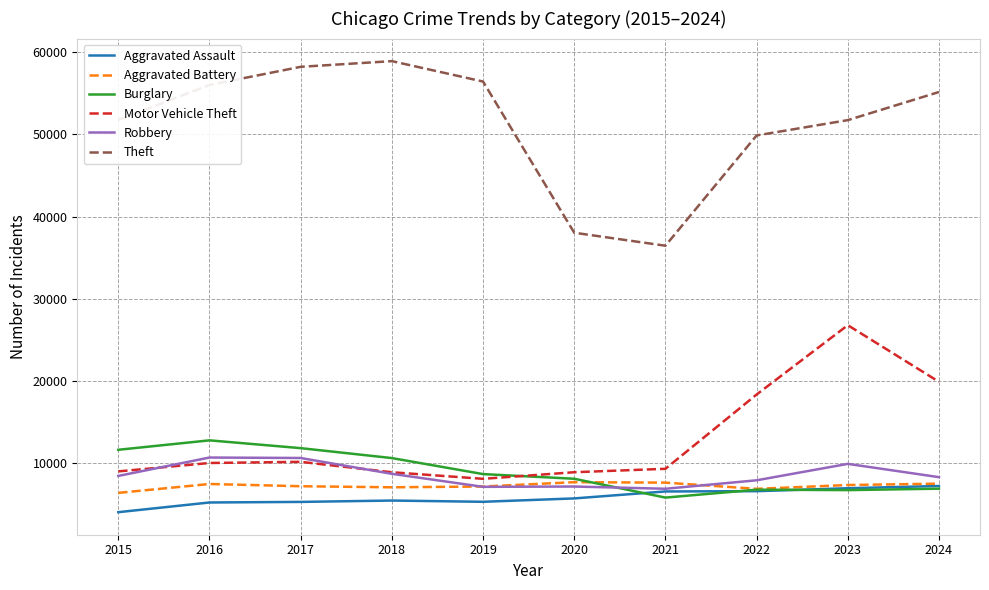

The value of Burglary at 2018 is 6462. True or false?

False